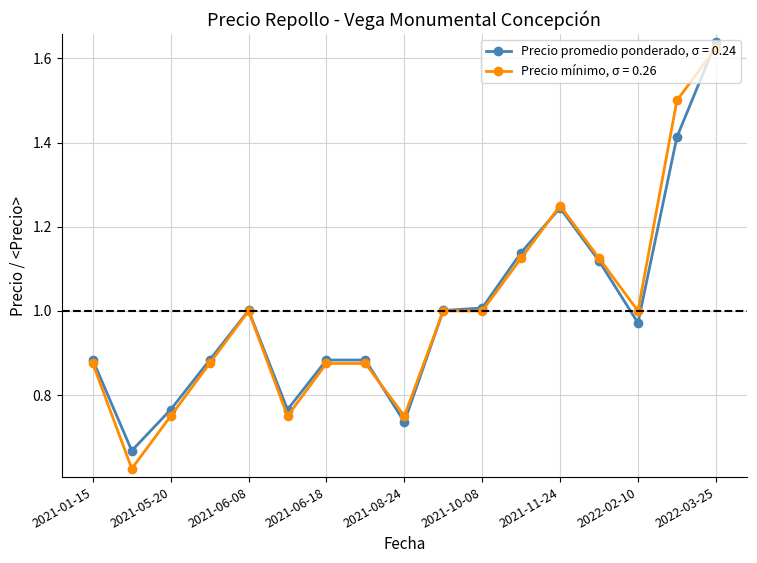

List the series in order of their peak value, highest first.

Precio promedio ponderado, σ = 0.24, Precio mínimo, σ = 0.26